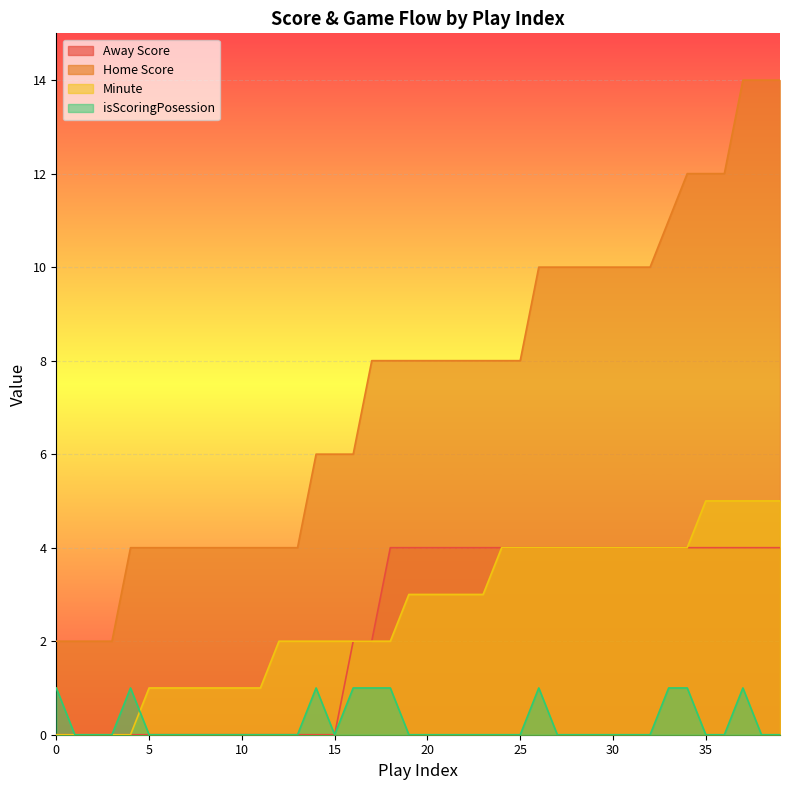

Reading right to left, what are all the values shown in this chart?

Away Score: 4	4	4	4	4	4	4	4	4	4	4	4	4	4	4	4	4	4	4	4	4	4	2	2	0	0	0	0	0	0	0	0	0	0	0	0	0	0	0	0
Home Score: 14	14	14	12	12	12	11	10	10	10	10	10	10	10	8	8	8	8	8	8	8	8	8	6	6	6	4	4	4	4	4	4	4	4	4	4	2	2	2	2
Minute: 5	5	5	5	5	4	4	4	4	4	4	4	4	4	4	4	3	3	3	3	3	2	2	2	2	2	2	2	1	1	1	1	1	1	1	0	0	0	0	0
isScoringPosession: 0	0	1	0	0	1	1	0	0	0	0	0	0	1	0	0	0	0	0	0	0	1	1	1	0	1	0	0	0	0	0	0	0	0	0	1	0	0	0	1